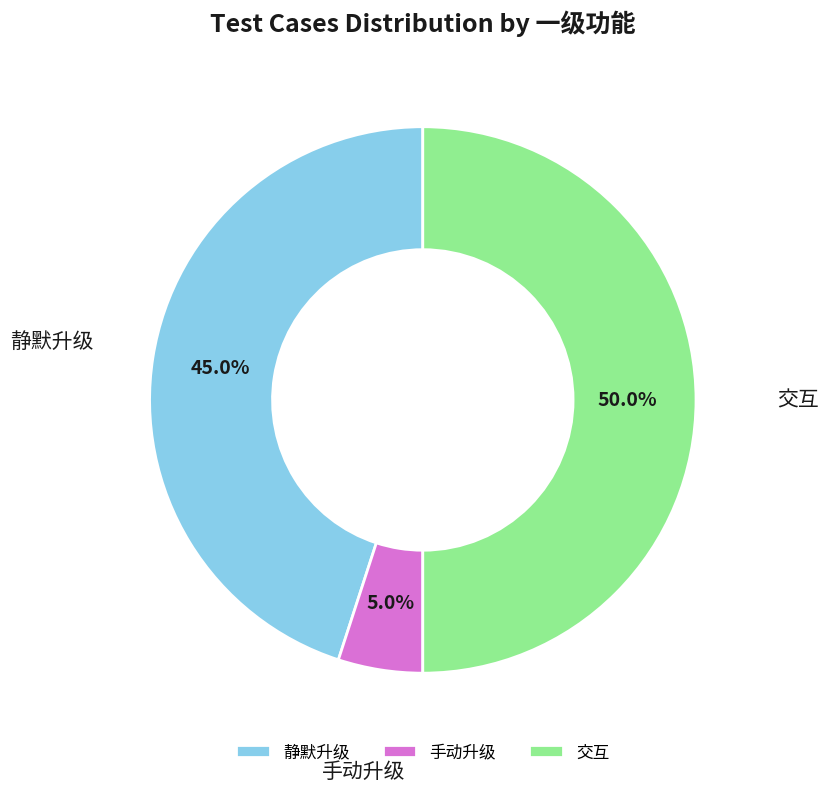

To the nearest percent, what is the average slice percentage?

33%